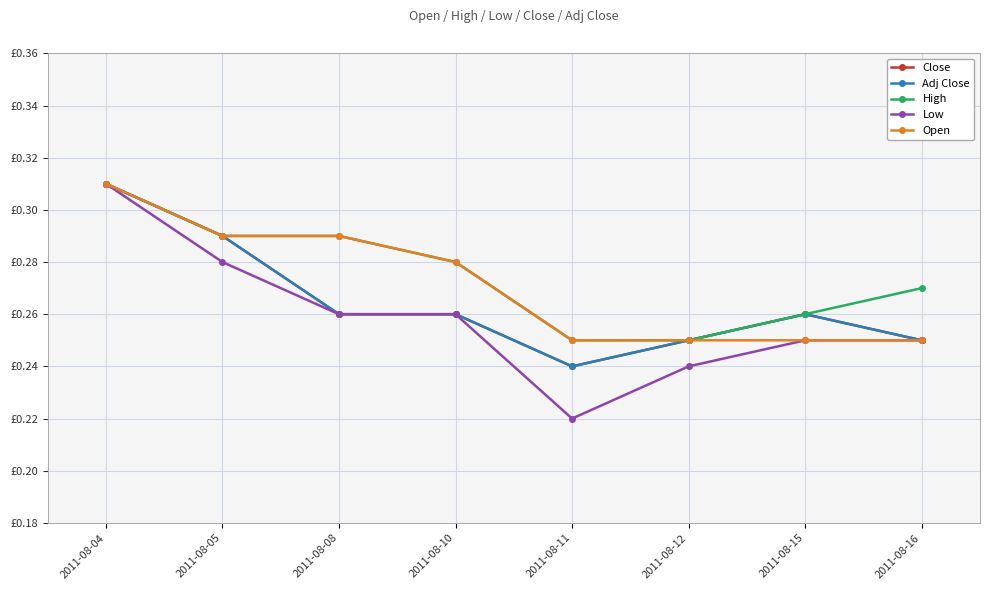

Is this an area chart (filled region under the line)?

No